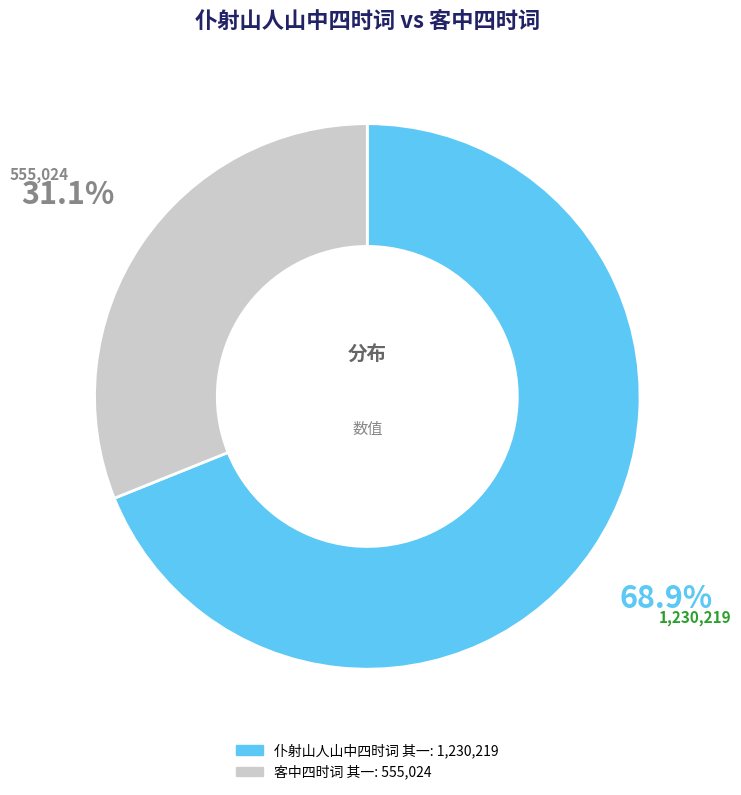

To the nearest percent, what is the difference between the 客中四时词 其一 and 仆射山人山中四时词 其一 slice percentages?

38%